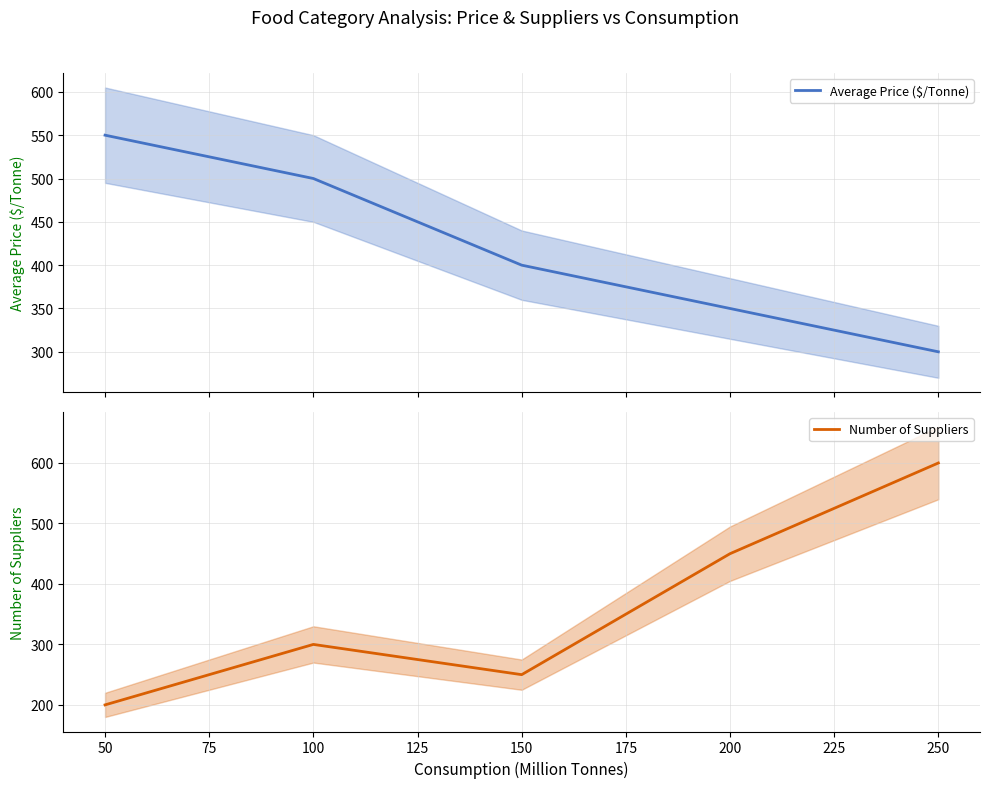

What is the maximum value for Average Price ($/Tonne)?

550